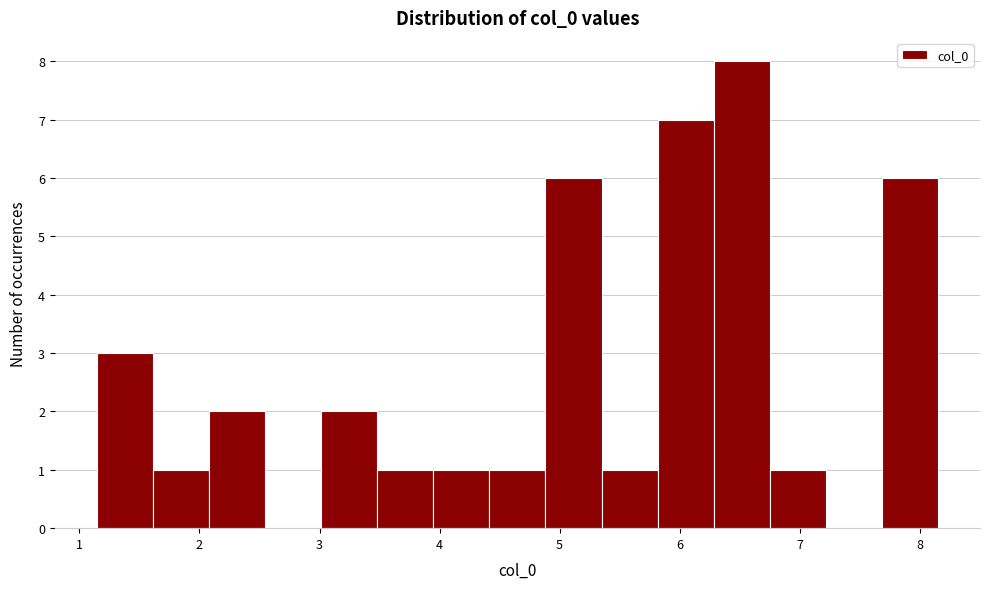

Reading left to right, list every bar in this chart as the range it spans on the x-axis followed by its height. Neither the bar edges nor the heights are printed on the chart, so give them approximately, as read against the axes.

1.1 to 1.6: 3
1.6 to 2.1: 1
2.1 to 2.5: 2
2.5 to 3.0: 0
3.0 to 3.5: 2
3.5 to 3.9: 1
3.9 to 4.4: 1
4.4 to 4.9: 1
4.9 to 5.3: 6
5.3 to 5.8: 1
5.8 to 6.3: 7
6.3 to 6.8: 8
6.8 to 7.2: 1
7.2 to 7.7: 0
7.7 to 8.2: 6